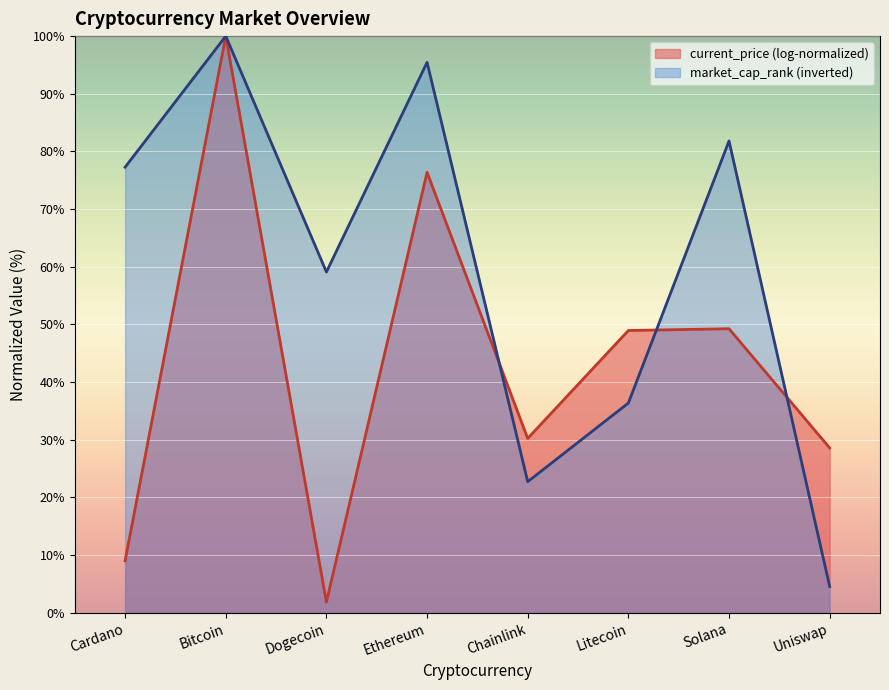

What is the change in value from Chainlink to Uniswap?

-18.2